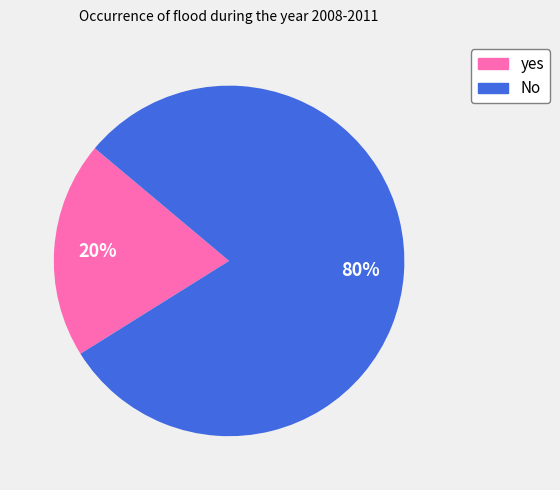

Which slice is the largest?

No